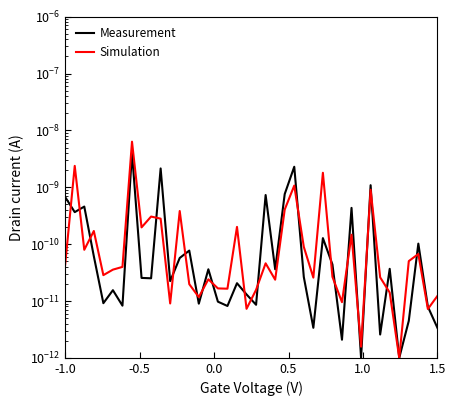

Is it true that Measurement equals 0.0 at 16?

False